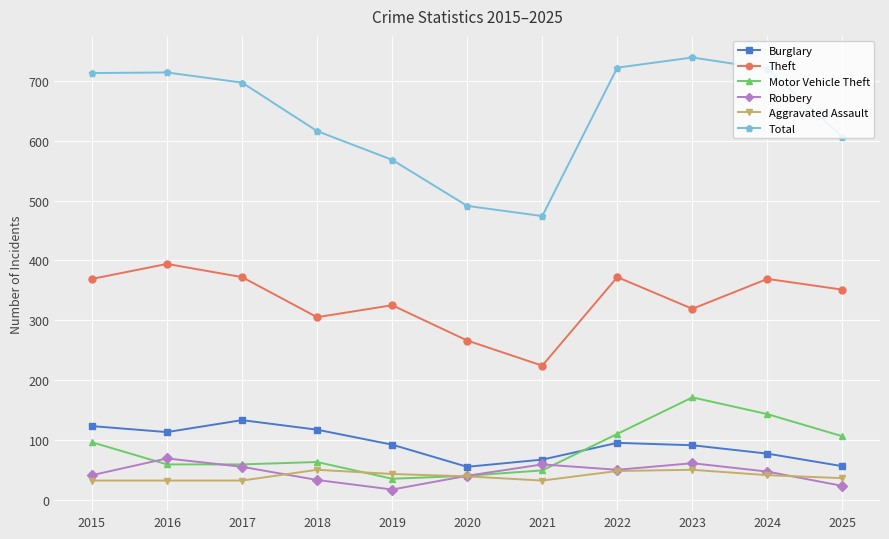

Is the value of Total at 2020 greater than the value of Motor Vehicle Theft at 2017?

Yes